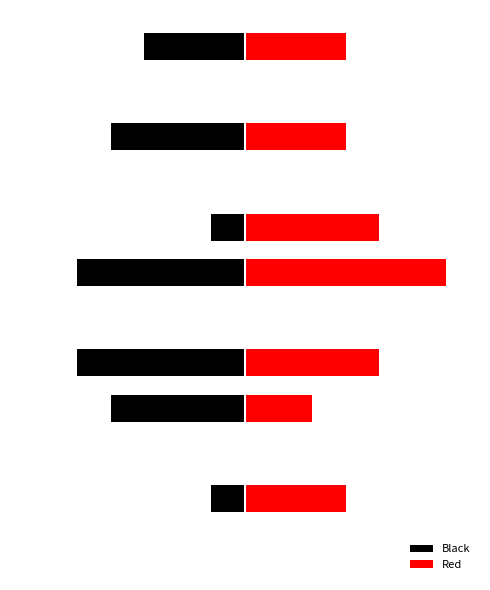

Is the value of Black at 3 greater than the value of Red at 10?

No